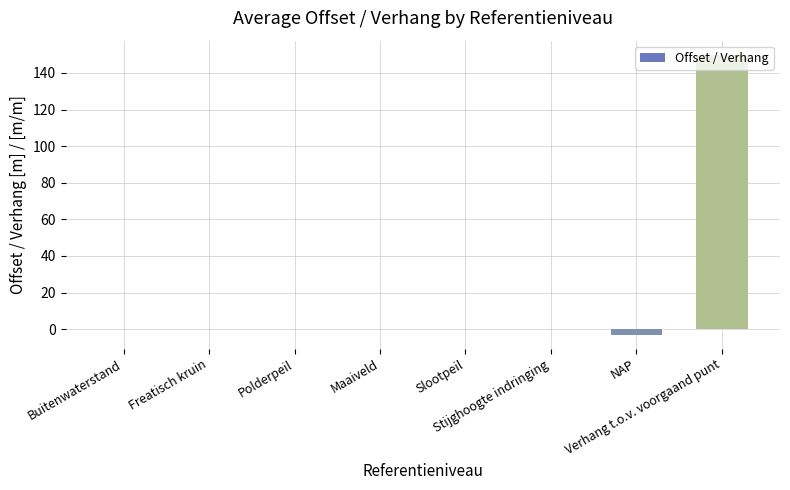

What is the maximum value shown in the chart?

150.0